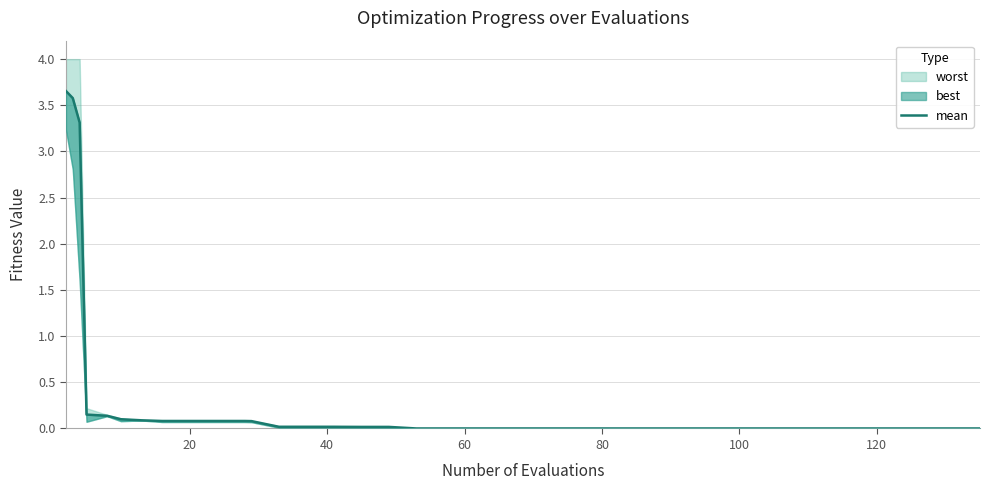

Reading right to left, transcribe all the data shown in this chart.

0.0	0.0	0.0	0.0	0.0	0.0	0.0	0.0	0.0	0.0	0.0	0.0	0.0	0.0	0.0	0.0	0.0	0.0	0.0	0.0	0.0	0.0	0.0	0.0	0.0	0.0	0.0	0.0	0.1	0.1	0.1	0.1	0.1	0.1	0.1	0.1	0.2	3.3	3.6	3.7